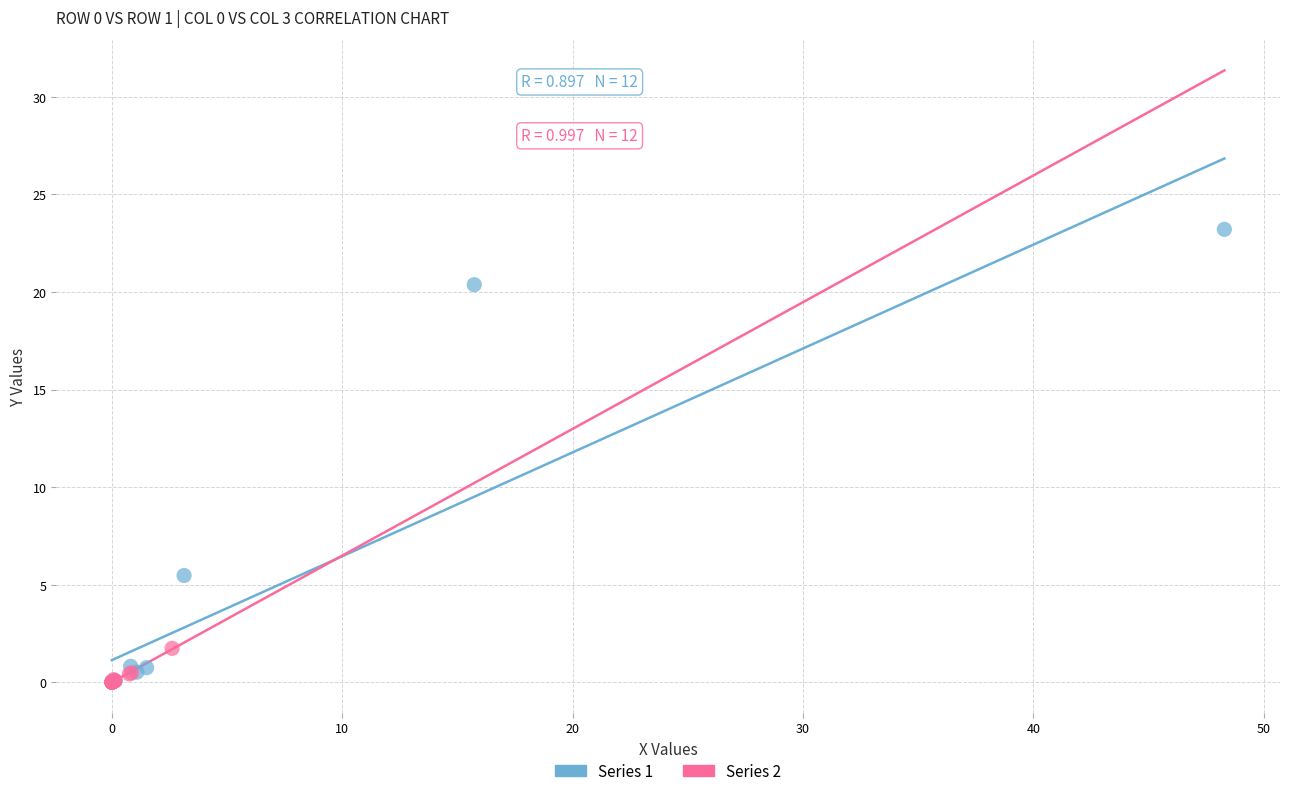

Which series has the largest Y range (max minus min)?

Series 1